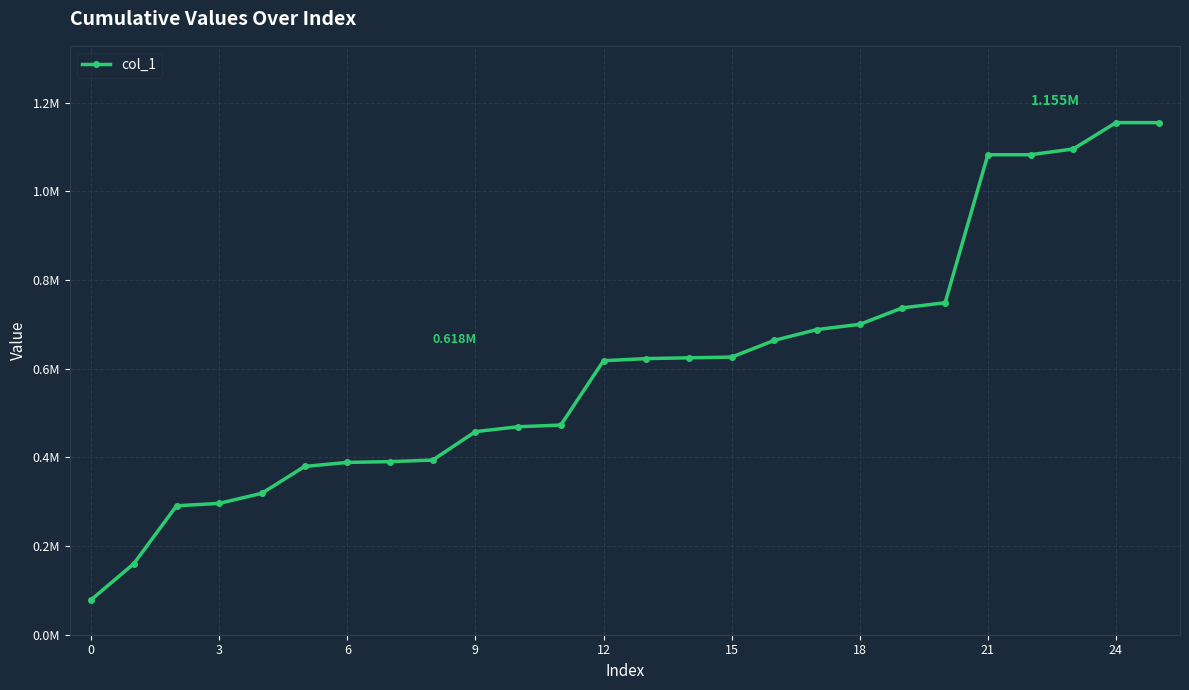

Is this an area chart (filled region under the line)?

No